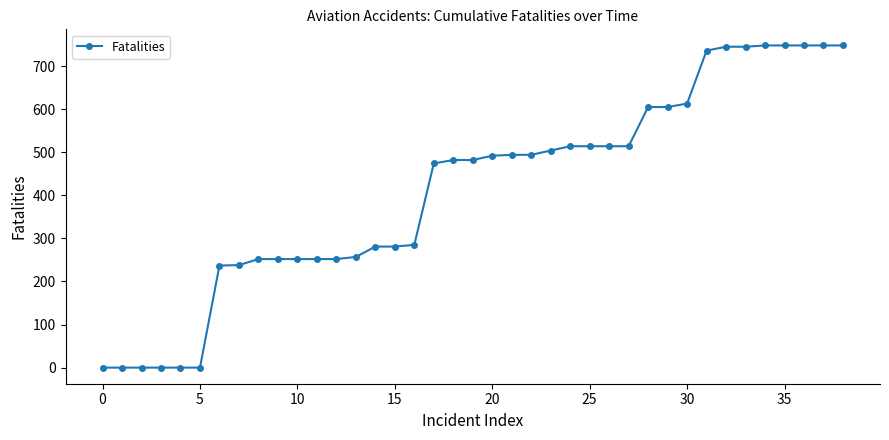

Count the number of data series in this chart.

1